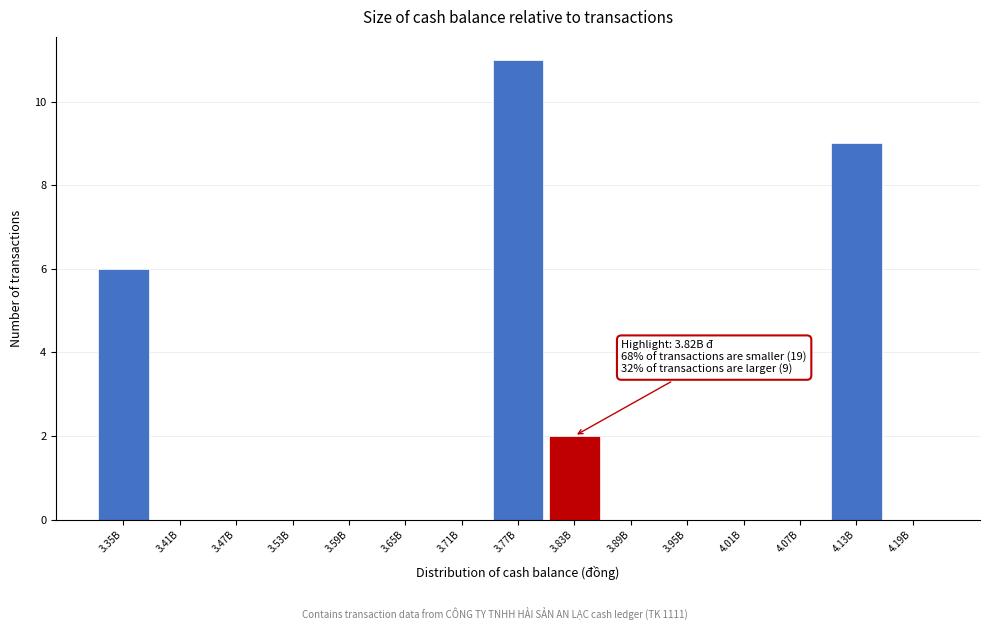

Reading left to right, what are all the values shown in this chart?

3.35B=6	3.41B=0	3.47B=0	3.53B=0	3.59B=0	3.65B=0	3.71B=0	3.77B=11	3.83B=2	3.89B=0	3.95B=0	4.01B=0	4.07B=0	4.13B=9	4.19B=0